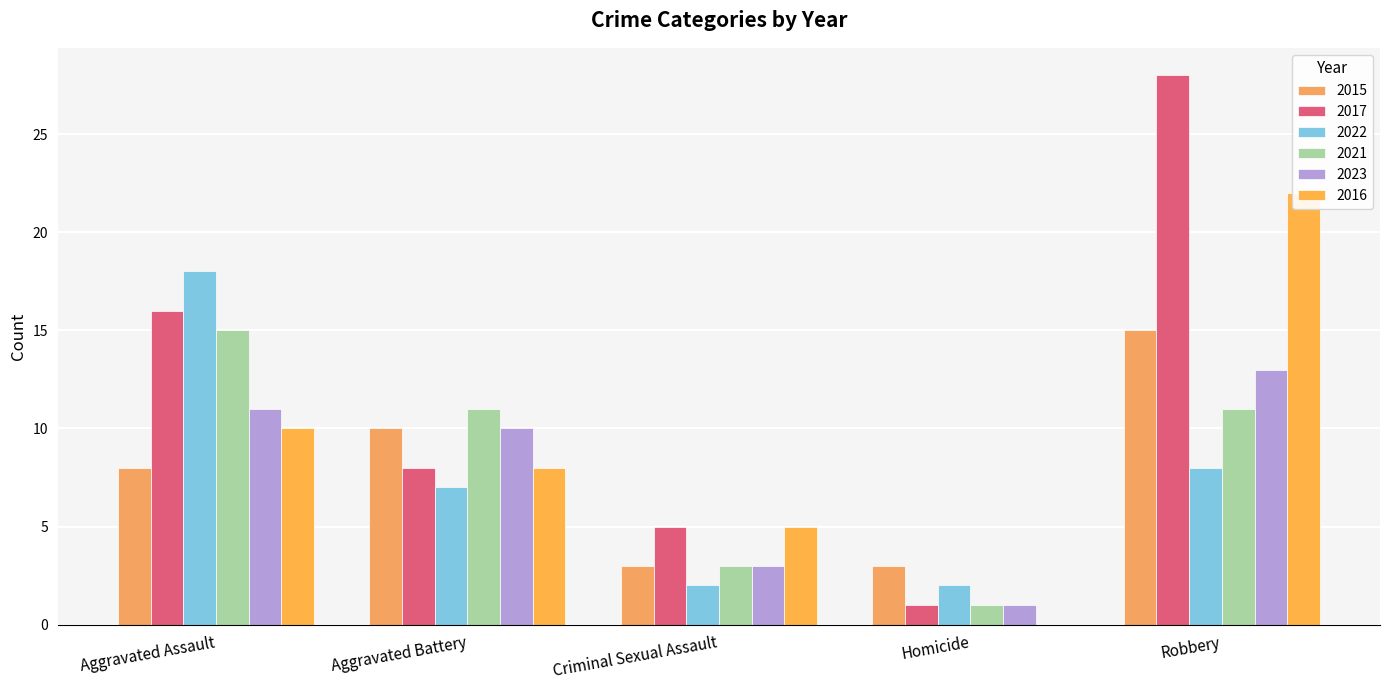

Reading left to right, transcribe all the data shown in this chart.

2015: 8	10	3	3	15
2017: 16	8	5	1	28
2022: 18	7	2	2	8
2021: 15	11	3	1	11
2023: 11	10	3	1	13
2016: 10	8	5	0	22